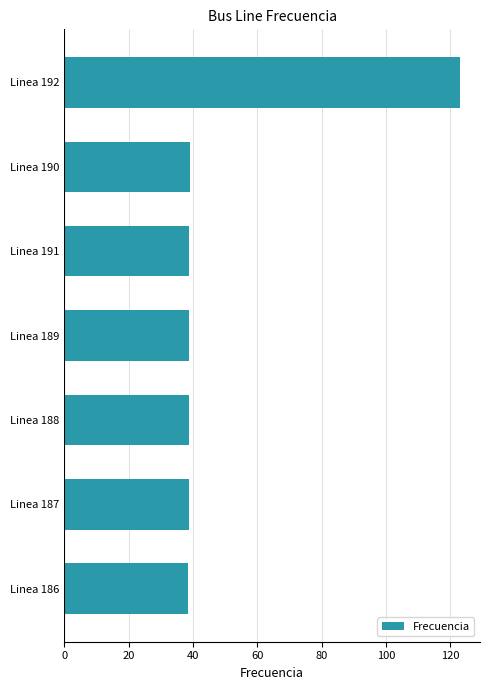

Is it true that the value at Linea 186 is 38.6?

True